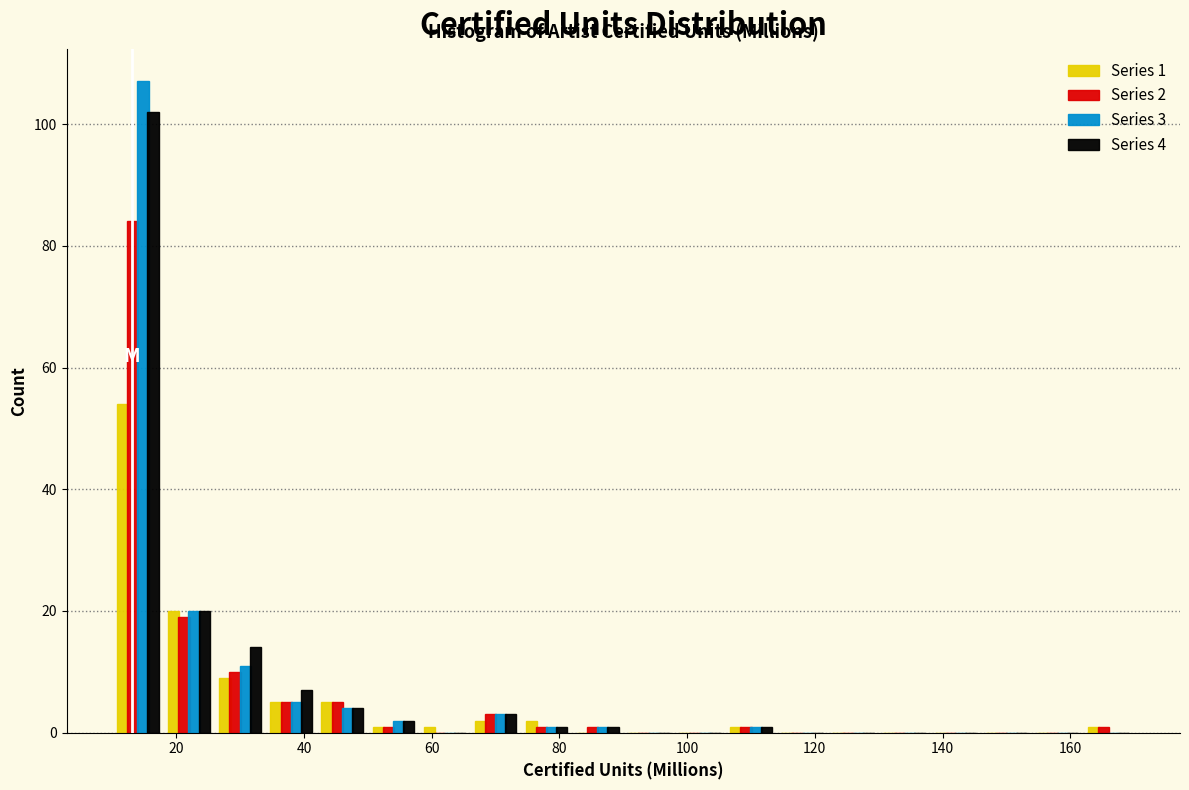

In the Series 3 series, which range on the x-axis has the tallest bar?

10 to 18